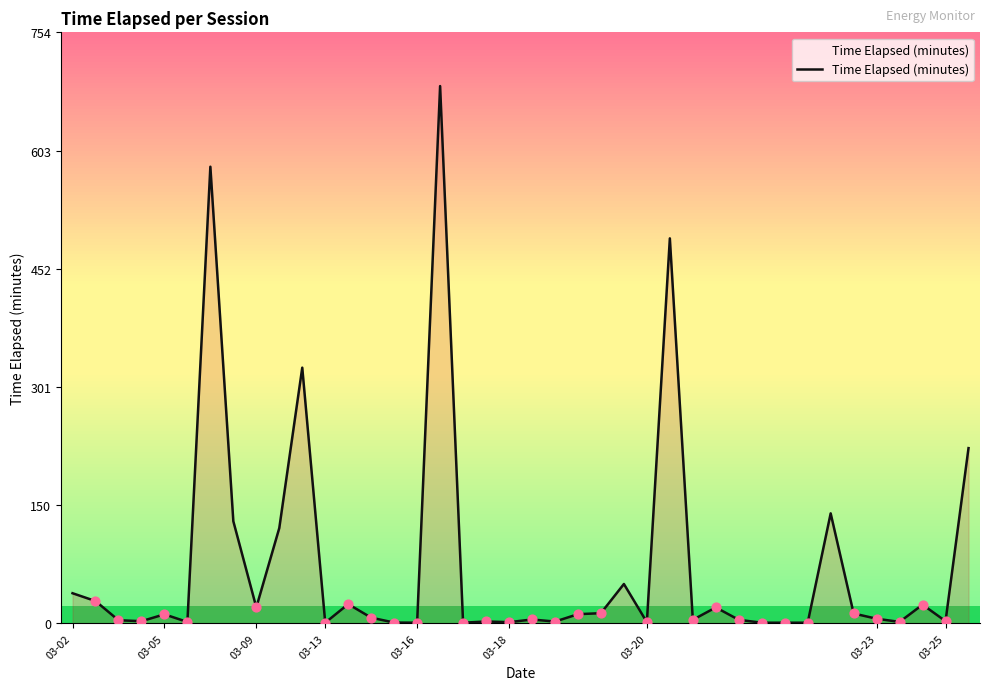

What is the maximum value shown in the chart?

686.1